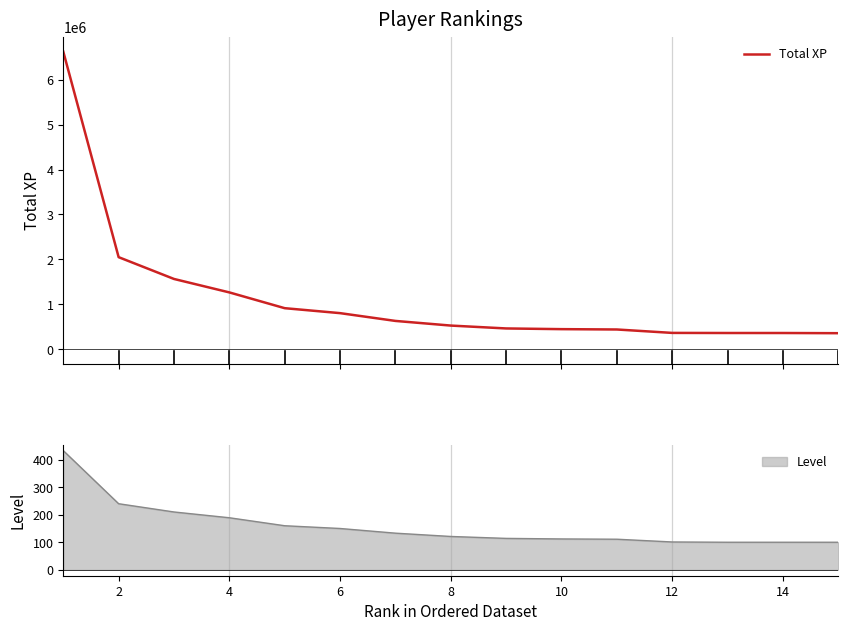

The value of Level at 14 is 100. True or false?

True